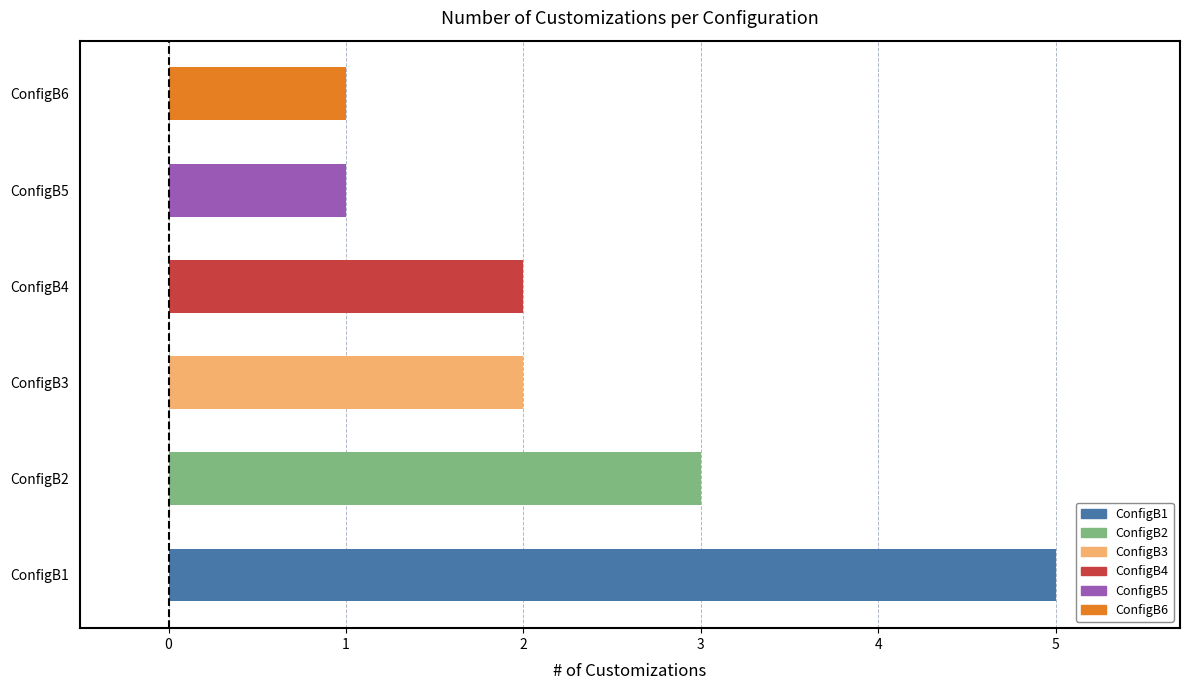

What is the maximum value shown in the chart?

5